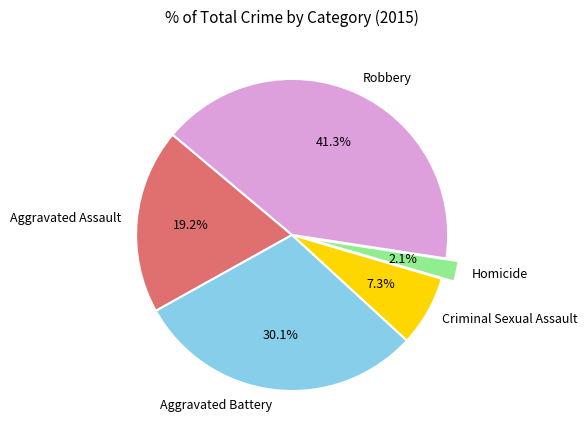

Is Aggravated Assault the majority of the pie?

No